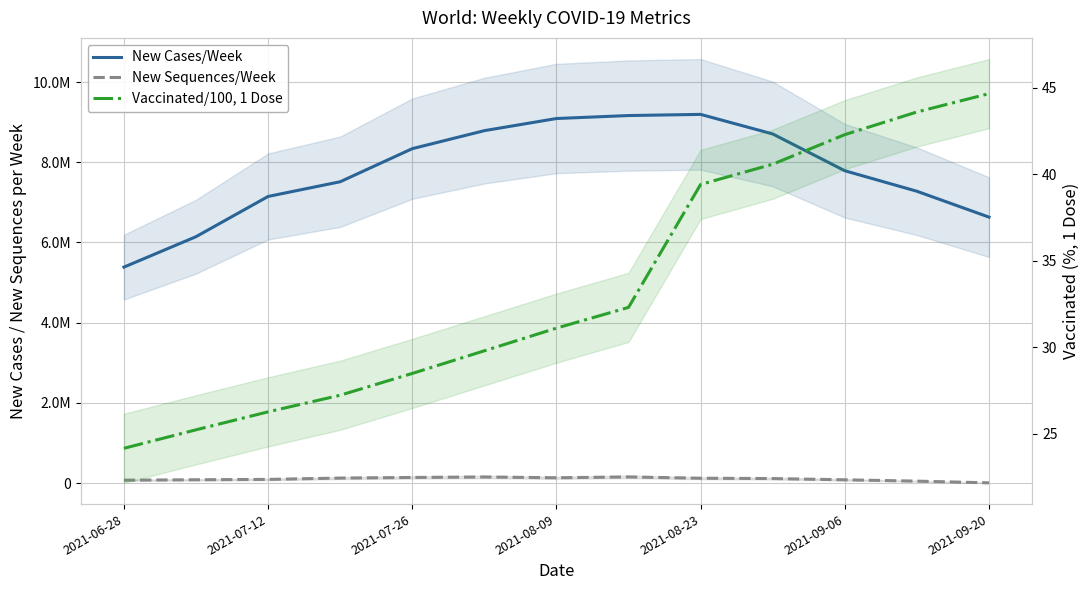

Which series has the largest total across all categories?

New Cases/Week